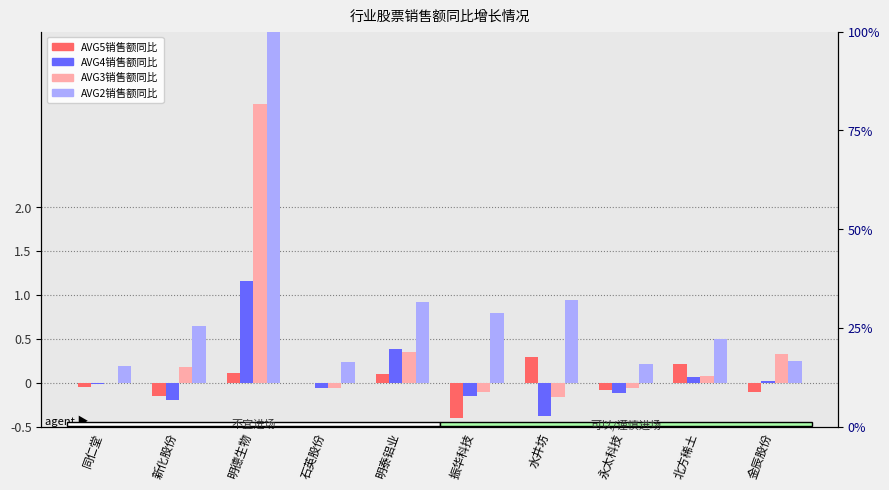

List the series in order of their peak value, lowest first.

AVG5销售额同比, AVG4销售额同比, AVG3销售额同比, AVG2销售额同比